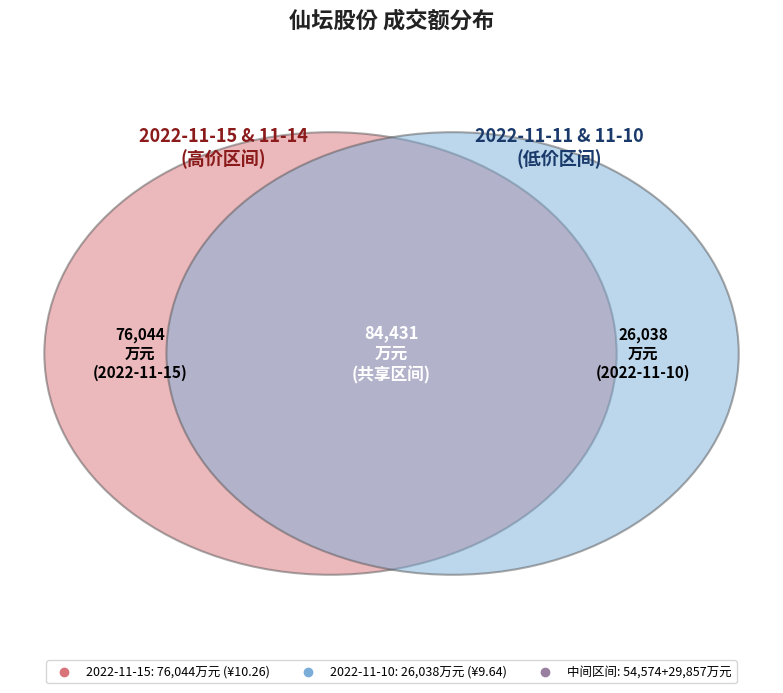

Is it true that 2022-11-15 is 31% of the pie?

False